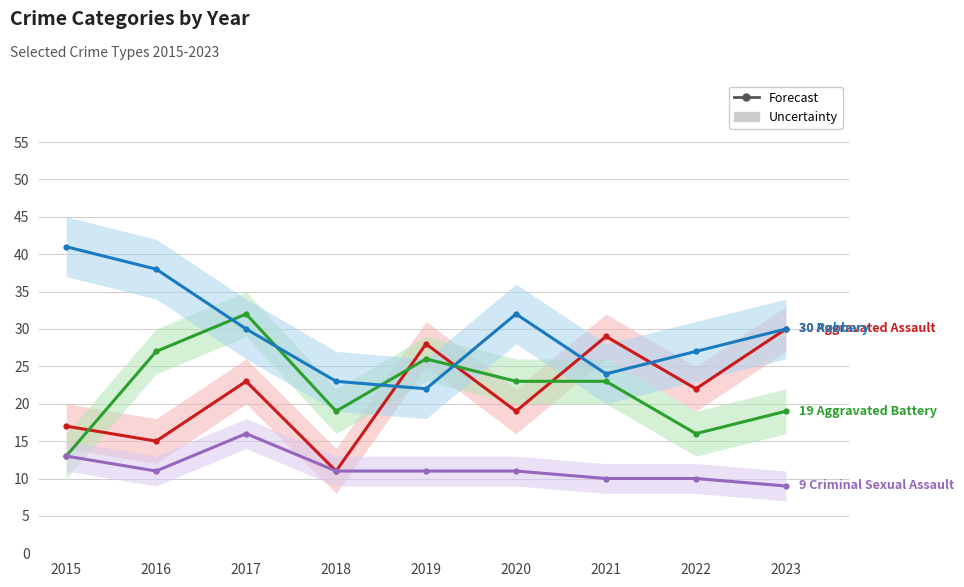

What is the difference between the maximum and minimum values in the Criminal Sexual Assault series?

7